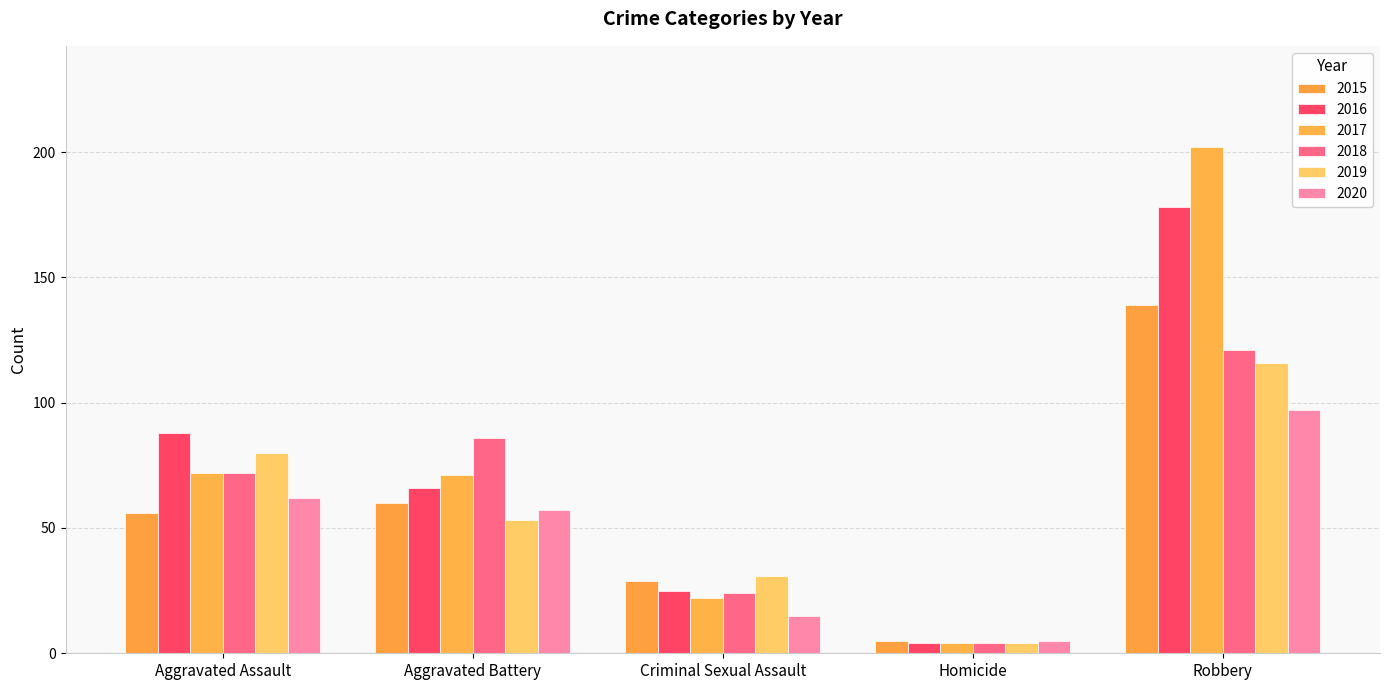

What are all the series names shown in the legend?

2015, 2016, 2017, 2018, 2019, 2020